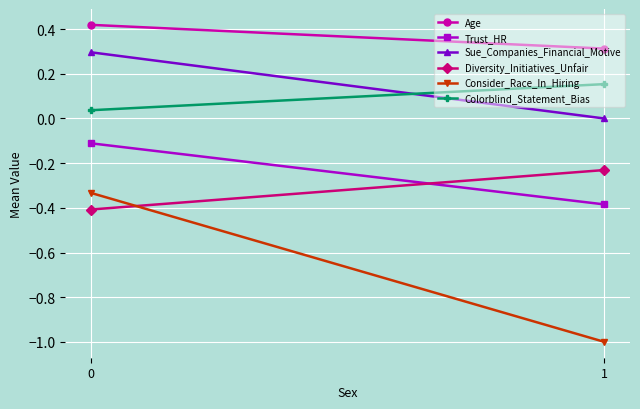

Reading left to right, list all the values displayed in this chart.

Age: 0=0.4	1=0.3
Trust_HR: 0=-0.1	1=-0.4
Sue_Companies_Financial_Motive: 0=0.3	1=0.0
Diversity_Initiatives_Unfair: 0=-0.4	1=-0.2
Consider_Race_In_Hiring: 0=-0.3	1=-1.0
Colorblind_Statement_Bias: 0=0.0	1=0.2